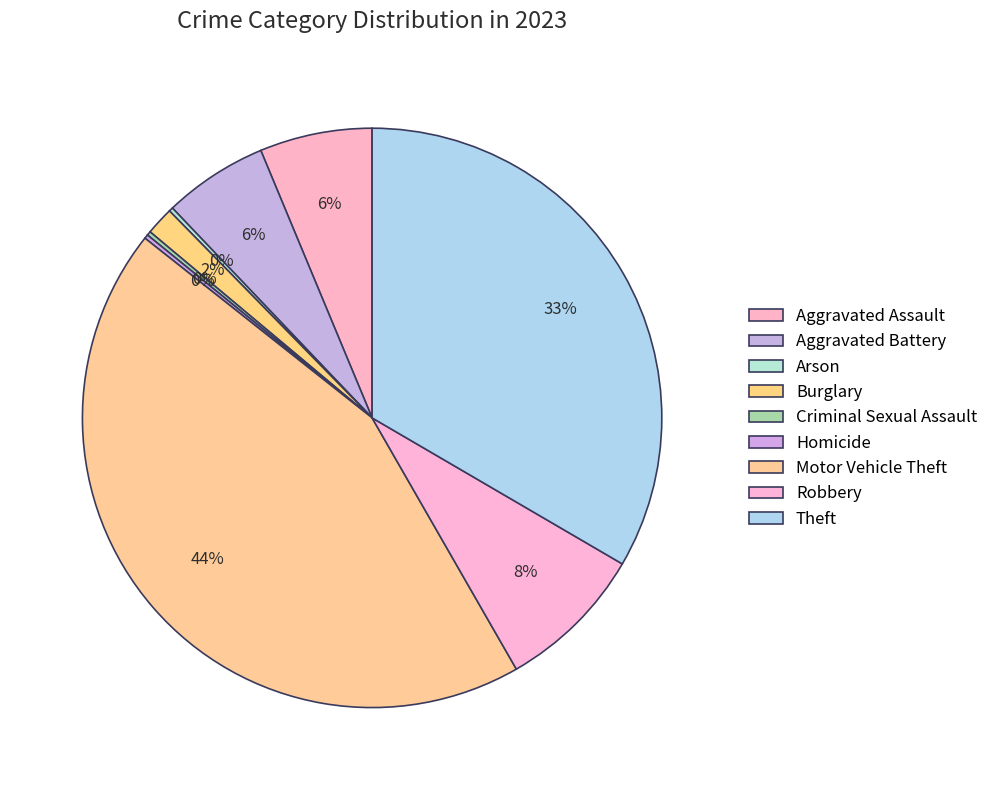

True or false: Theft accounts for 25% of the total.

False